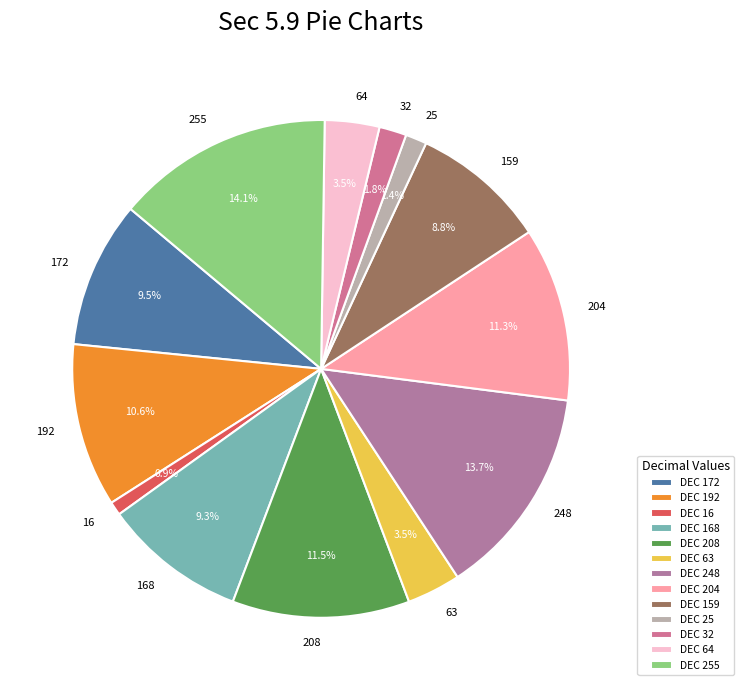

True or false: 16 accounts for 11% of the total.

False